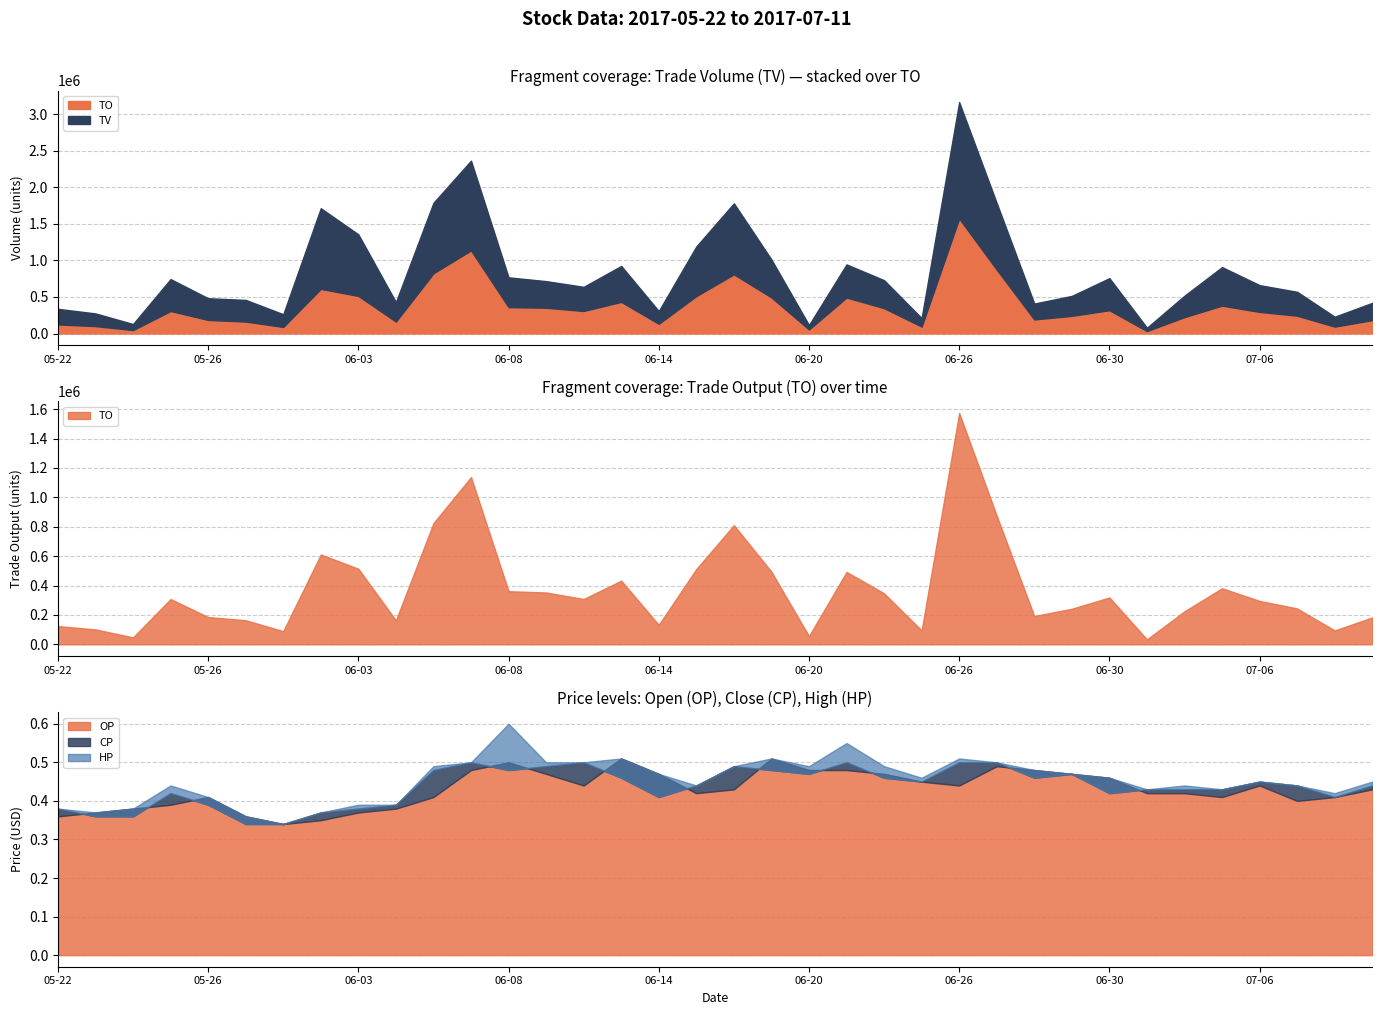

Which has a higher value, 2017-05-25 or 2017-07-10?

2017-05-25